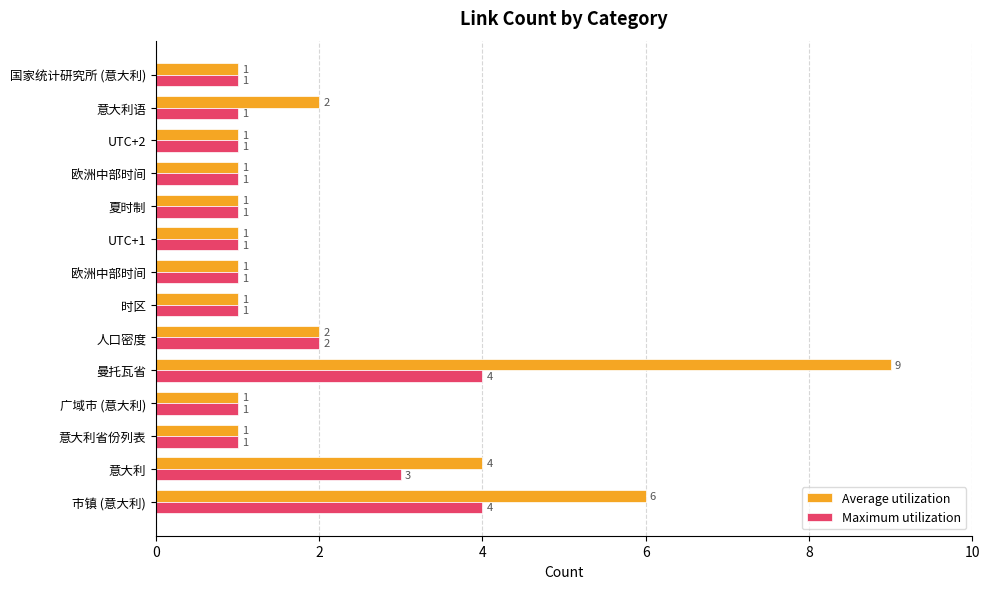

Which category has the highest value in the Average utilization series?

曼托瓦省